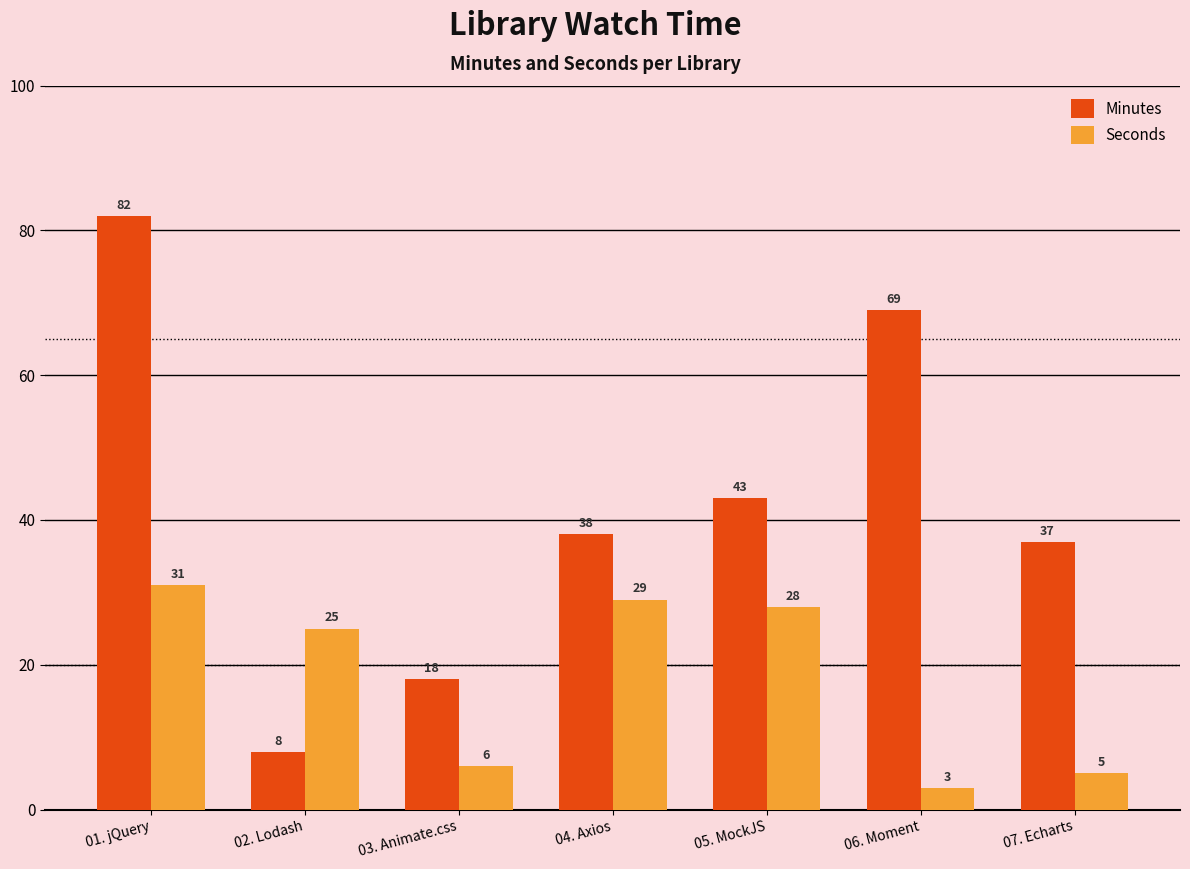

Is it true that Minutes equals 12 at 05. MockJS?

False